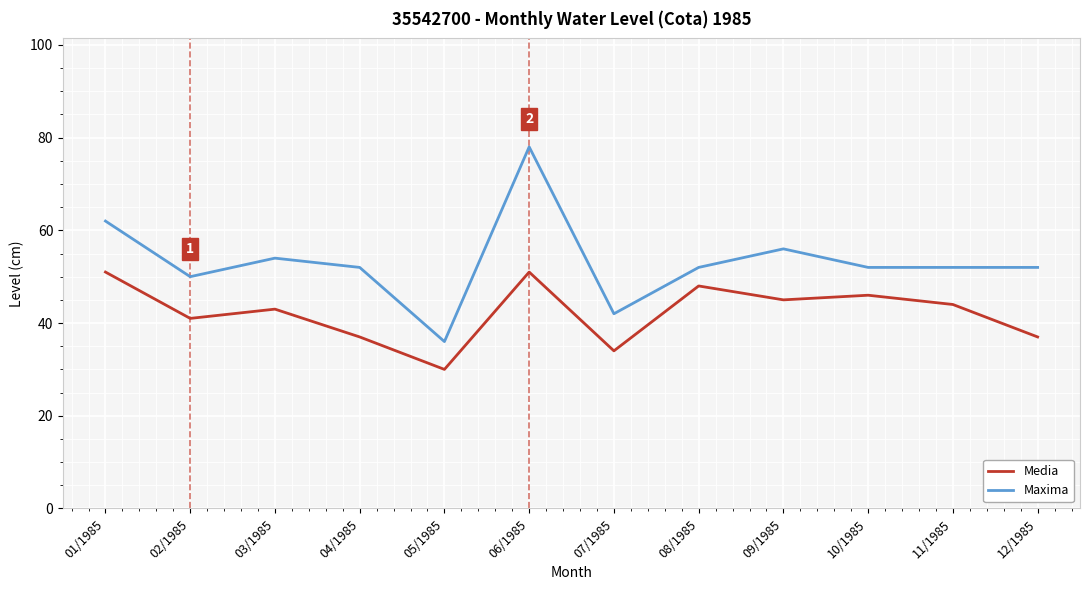

At which label is Maxima closest to 57?

09/1985